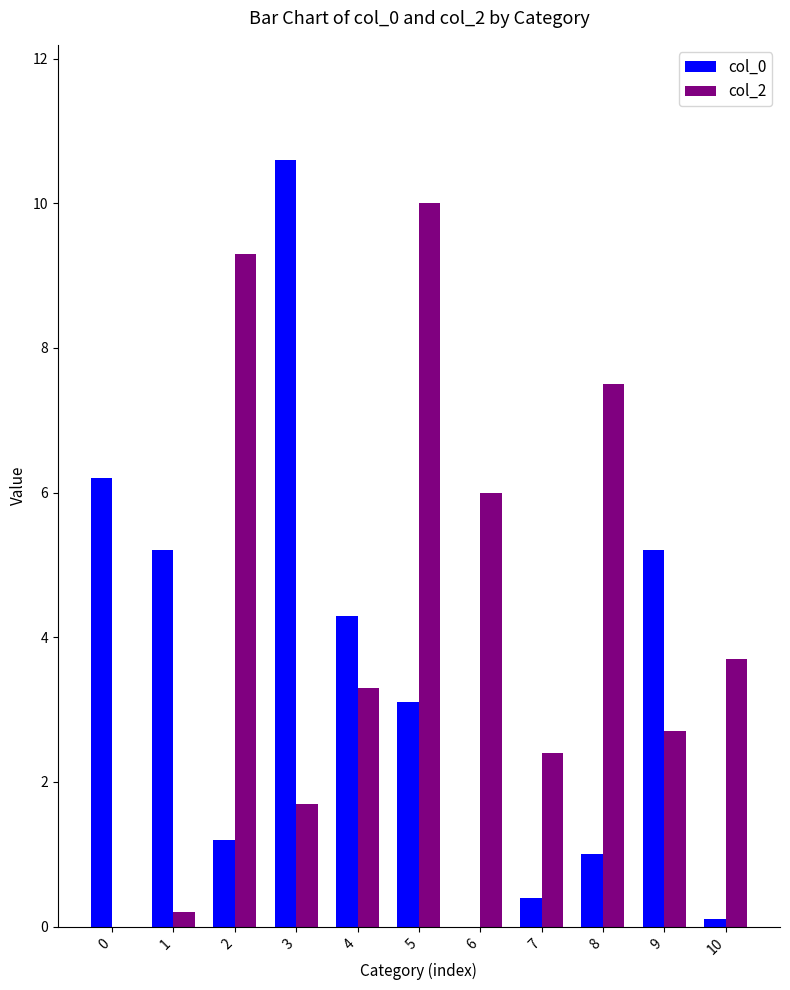

What are all the series names shown in the legend?

col_0, col_2